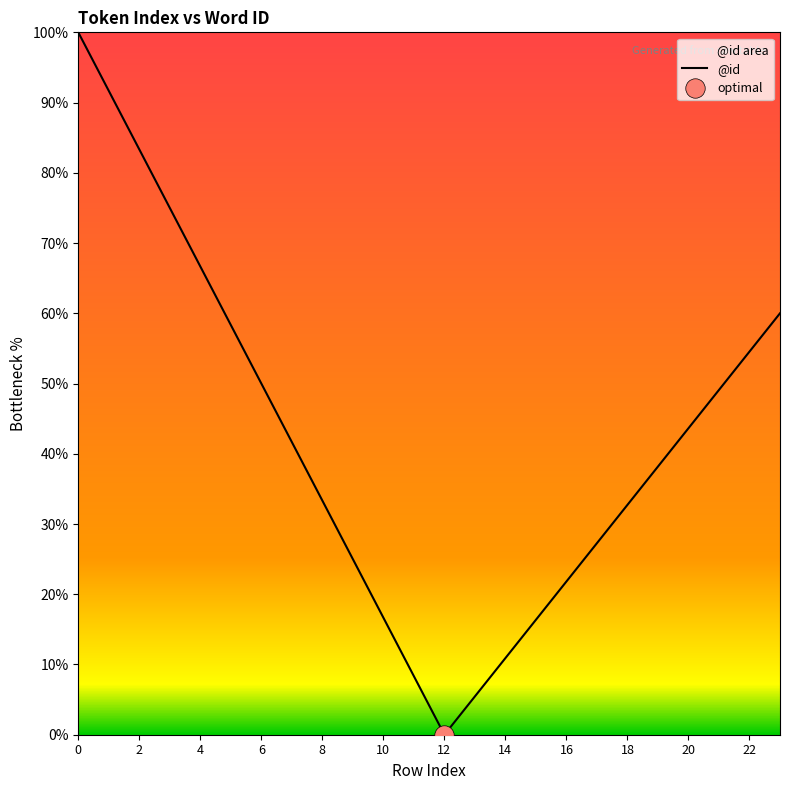

How many points are lower than both their immediate neighbors (excluding endpoints)?

1